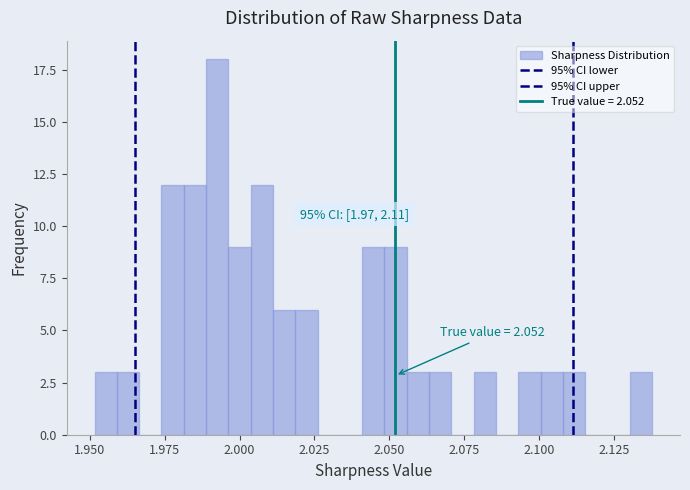

Around what value on the x-axis is the tallest bar? Give the approximate position of its centre, as read against the axis.

1.995